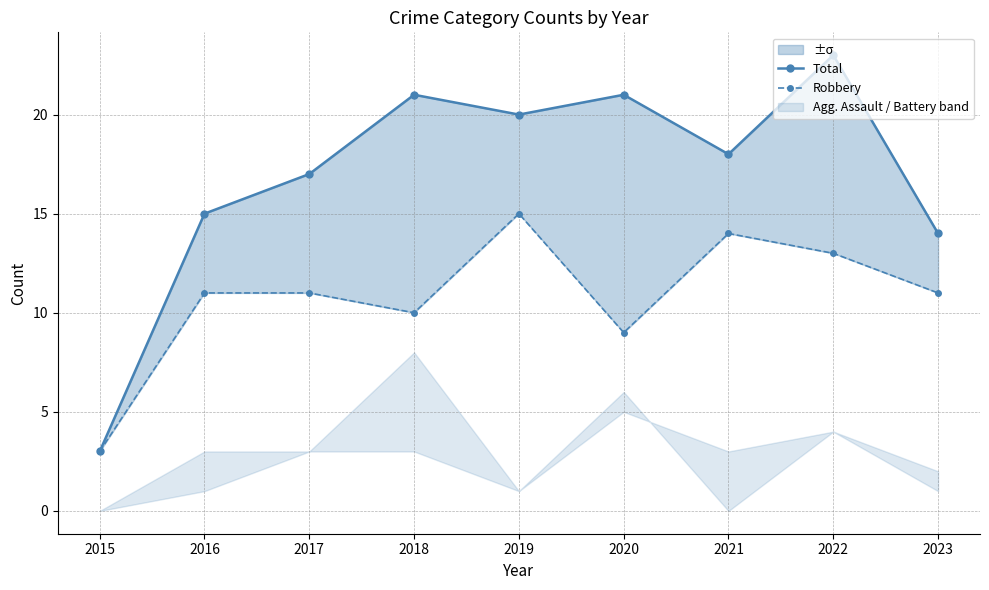

Reading left to right, extract all data points from this chart.

Total: 3	15	17	21	20	21	18	23	14
Robbery: 3	11	11	10	15	9	14	13	11